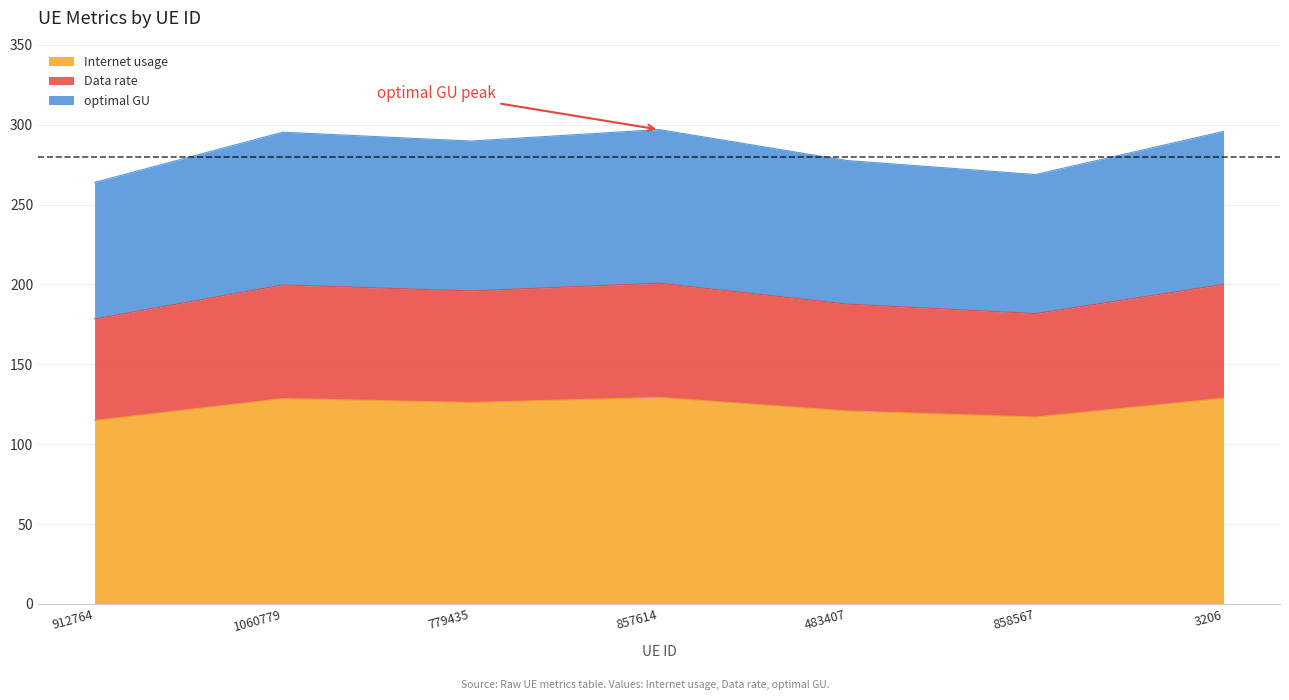

What is the value of the Data rate point at the 1st from the left?

178.4